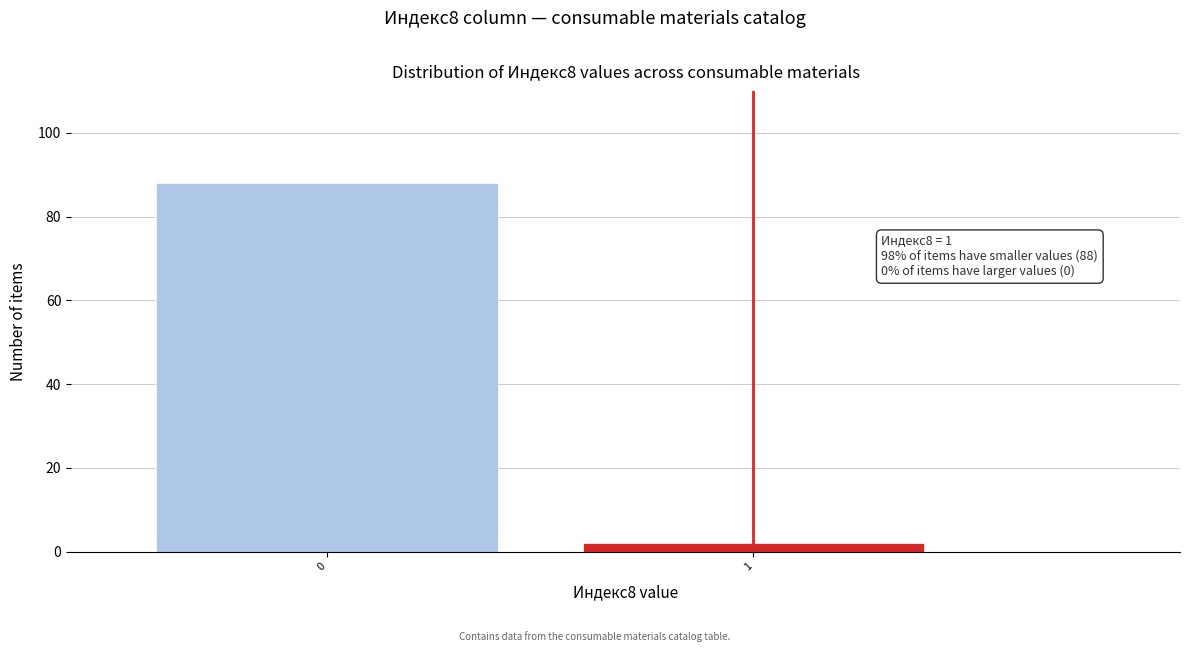

Reading left to right, what are all the values shown in this chart?

88	2